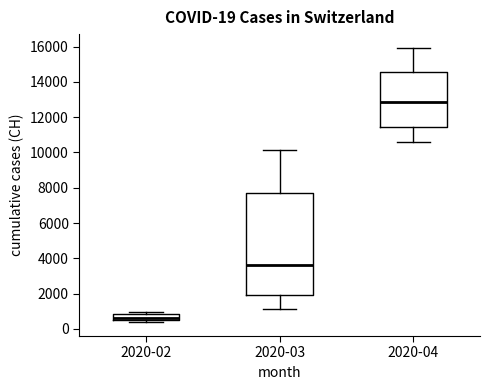

Which box is the tallest, from its lower edge to its upper edge?

2020-03